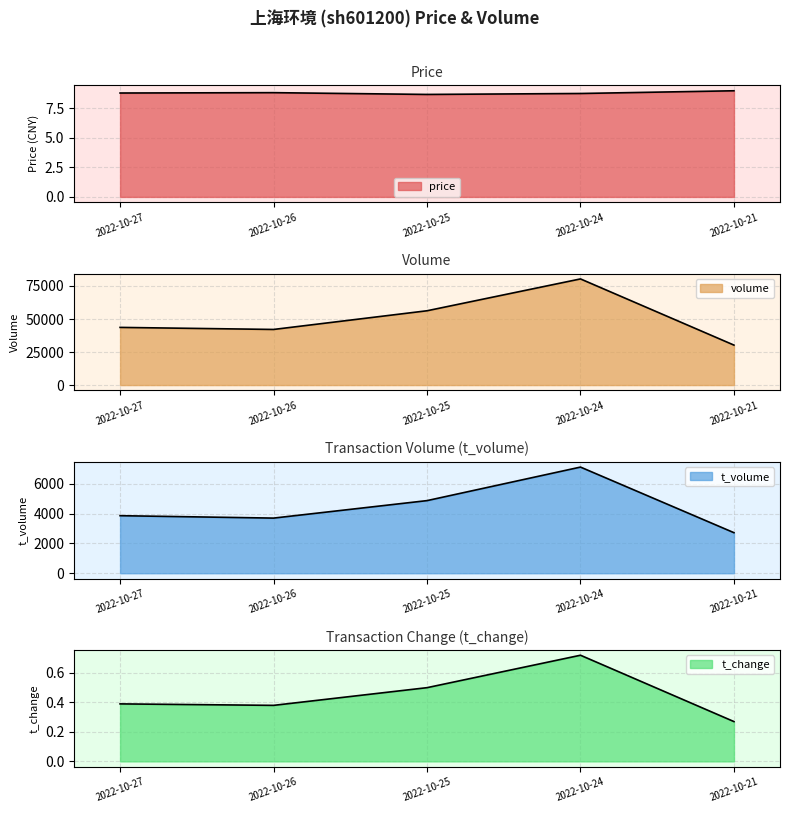

Which category has the highest value in the t_volume series?

2022-10-24